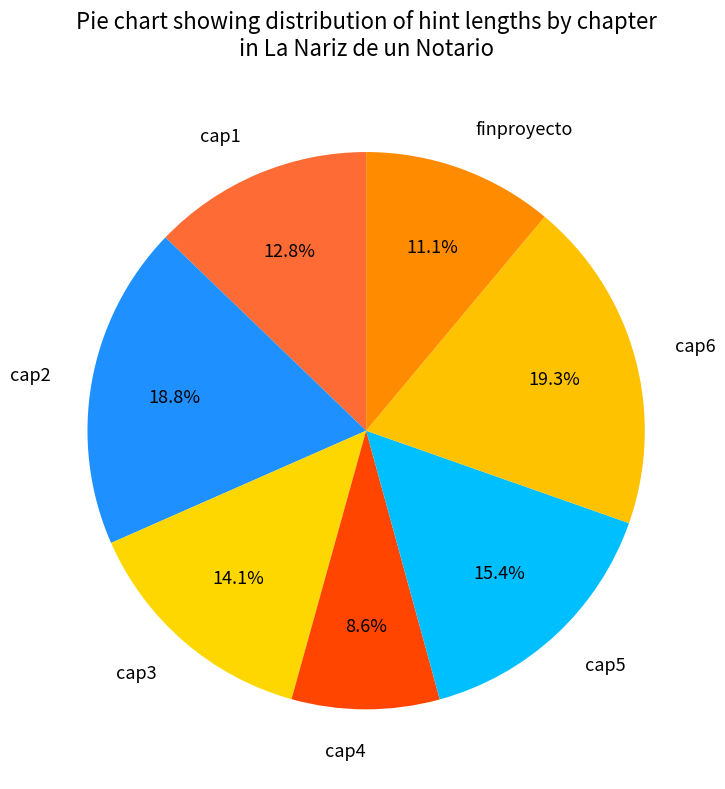

What is the largest slice in the pie chart?

cap6